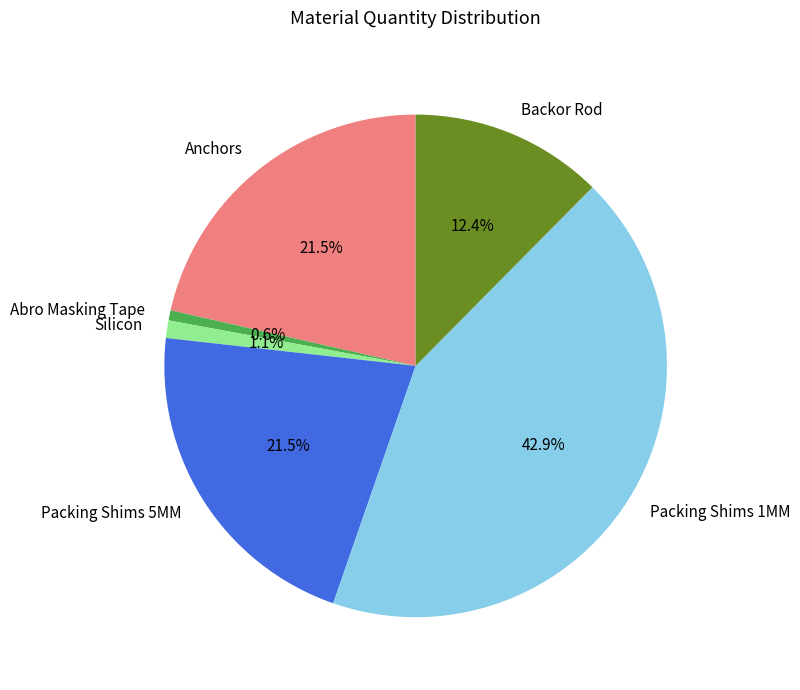

Which slice is the largest?

Packing Shims 1MM